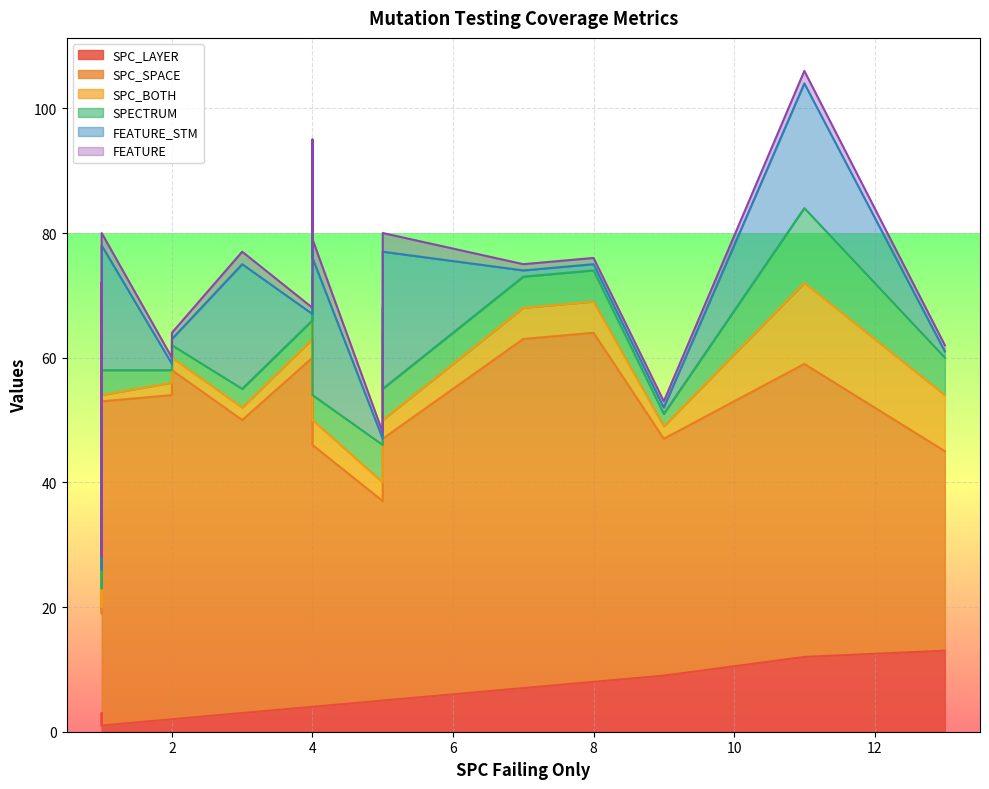

True or false: FEATURE has more than 0 points higher than both neighbors.

True